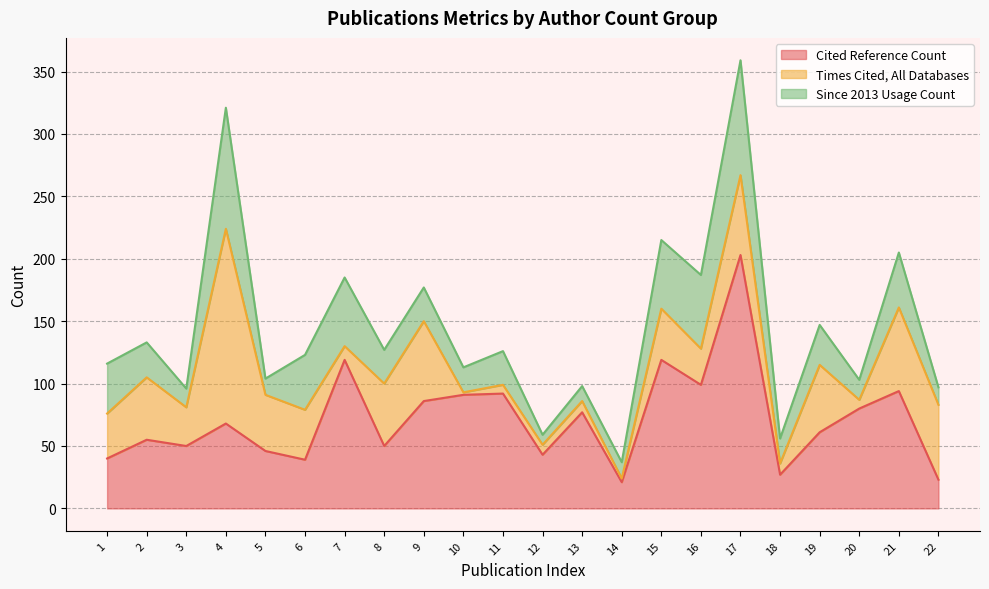

Reading left to right, extract all data points from this chart.

Cited Reference Count: 1=40	2=55	3=50	4=68	5=46	6=39	7=119	8=50	9=86	10=91	11=92	12=43	13=77	14=21	15=119	16=99	17=203	18=27	19=61	20=80	21=94	22=23
Times Cited, All Databases: 1=36	2=50	3=31	4=156	5=45	6=40	7=11	8=50	9=64	10=2	11=7	12=8	13=9	14=3	15=41	16=29	17=64	18=9	19=54	20=7	21=67	22=60
Since 2013 Usage Count: 1=40	2=28	3=15	4=97	5=13	6=44	7=55	8=27	9=27	10=20	11=27	12=8	13=12	14=13	15=55	16=59	17=92	18=20	19=32	20=16	21=44	22=14